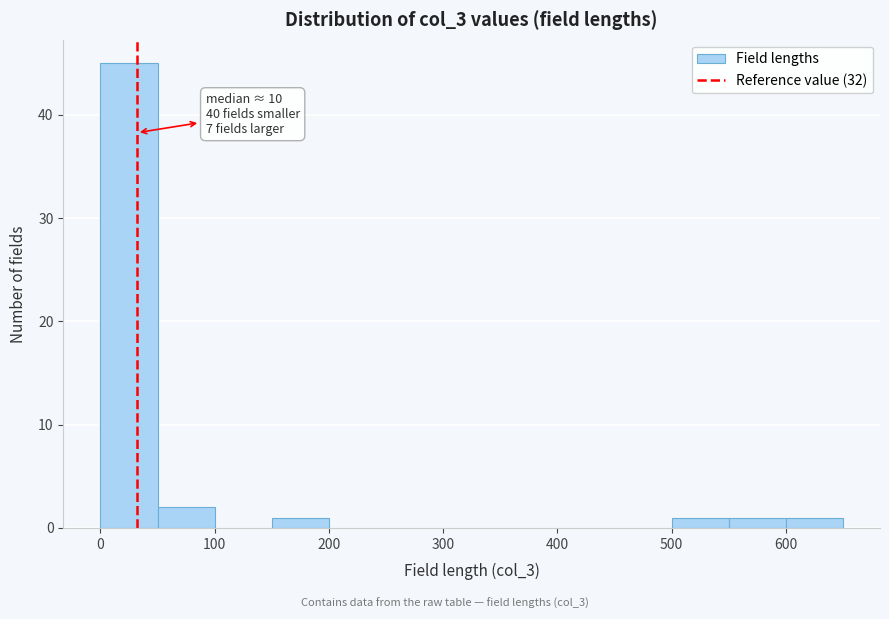

Which range on the x-axis has the tallest bar?

0 to 50